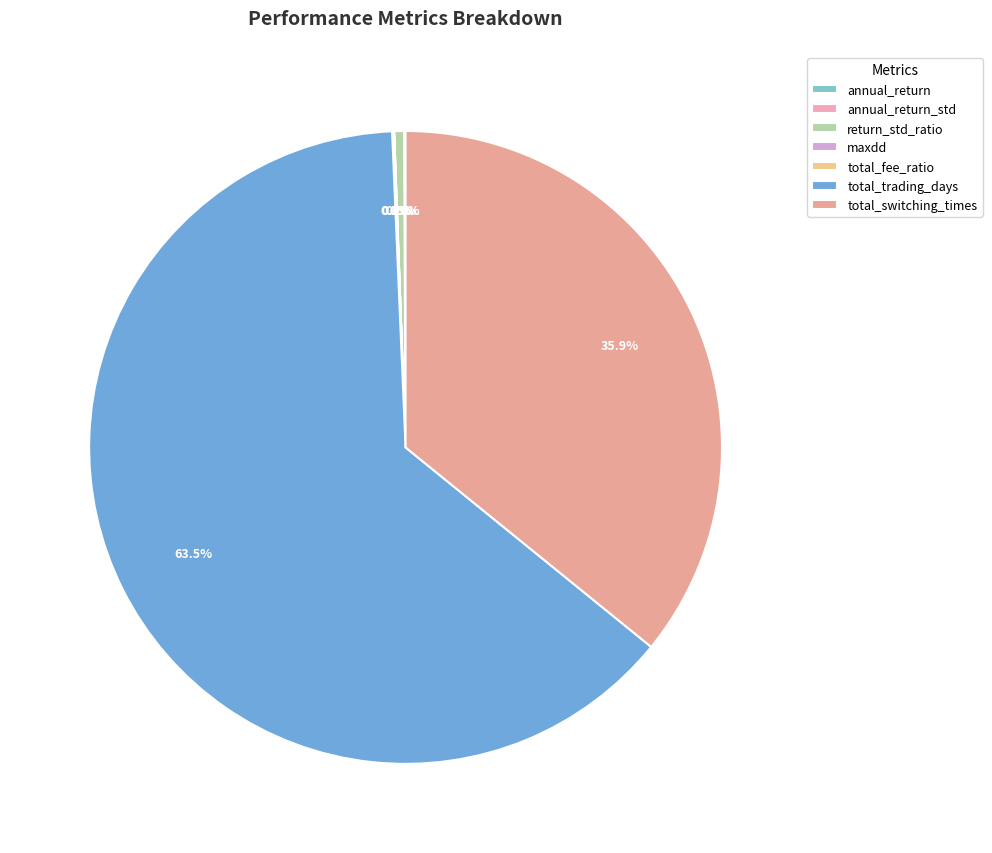

Does total_trading_days account for over 50% of the chart?

Yes